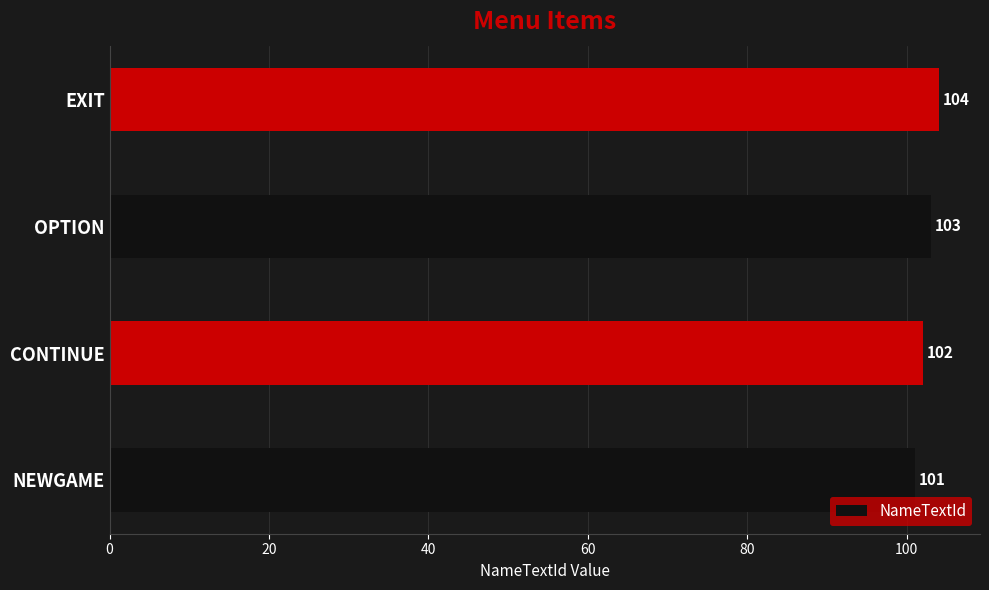

How many series are shown in this chart?

1